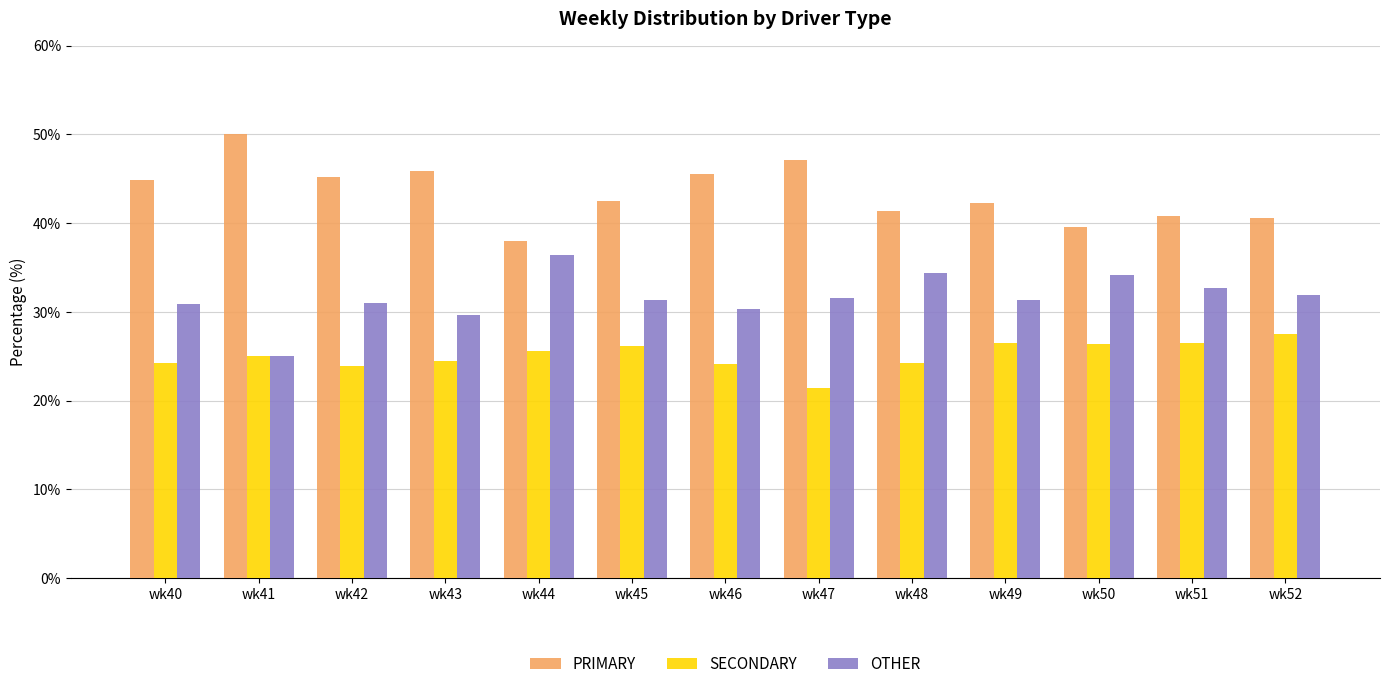

Is it true that OTHER equals 31.3 at wk45?

True